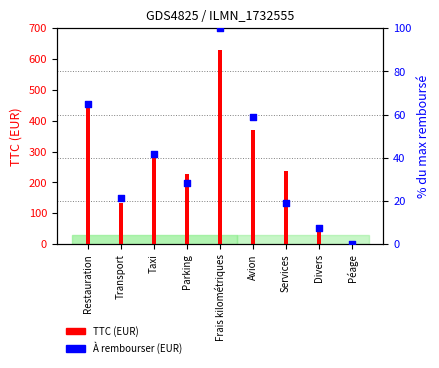

Which series reaches the maximum Y coordinate?

TTC (EUR)